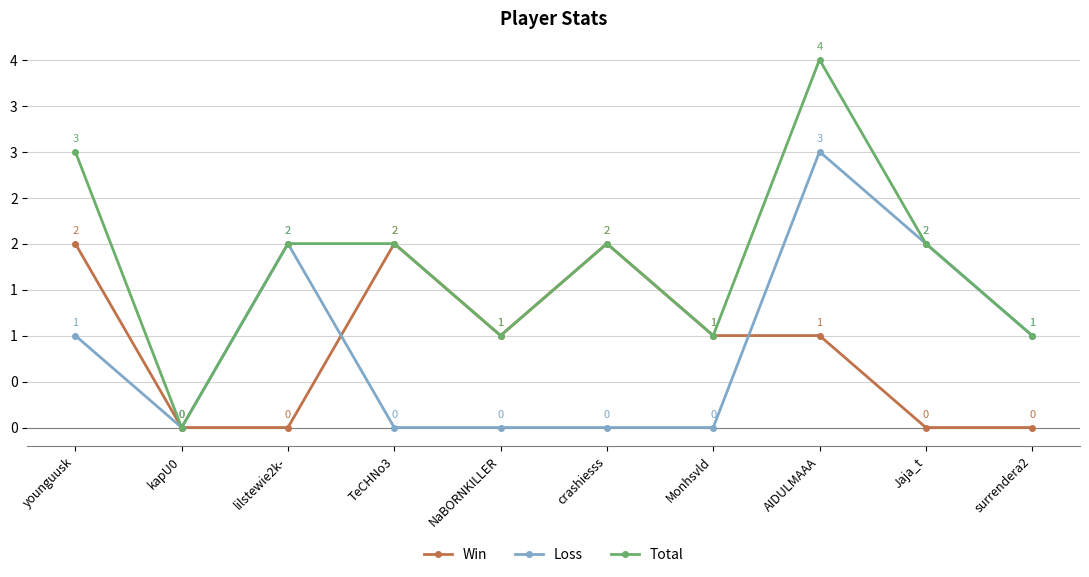

What are all the series names shown in the legend?

Win, Loss, Total